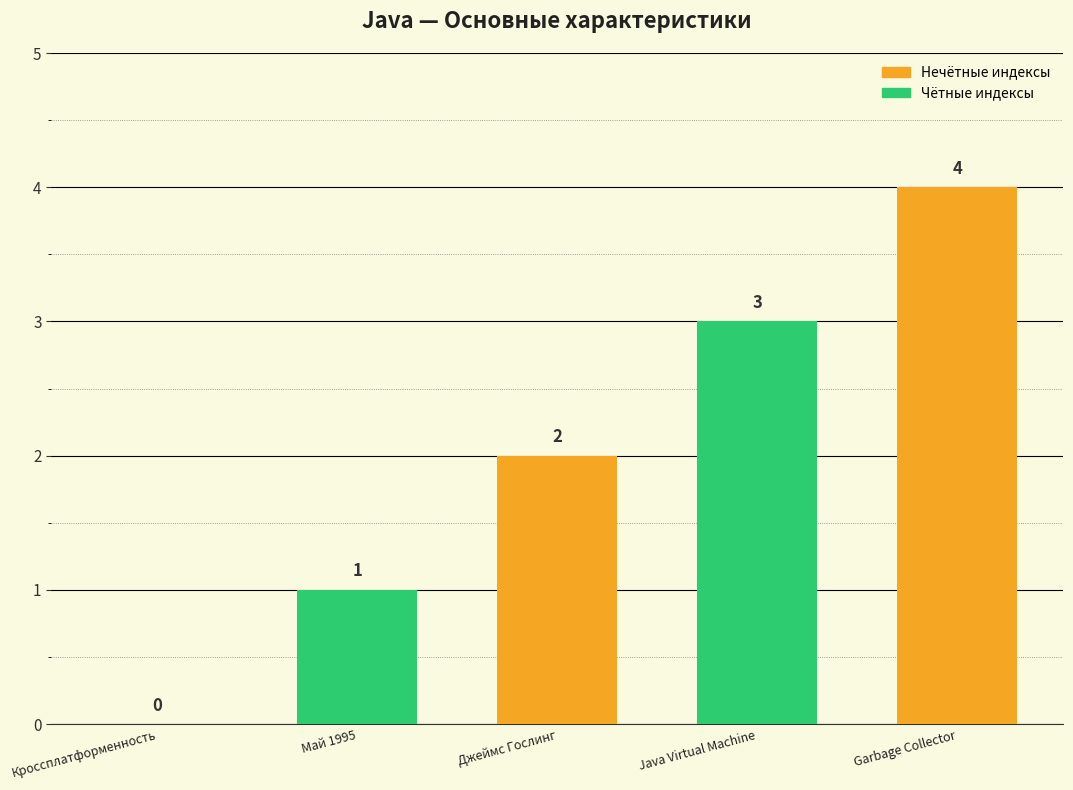

Are the bars horizontal?

No